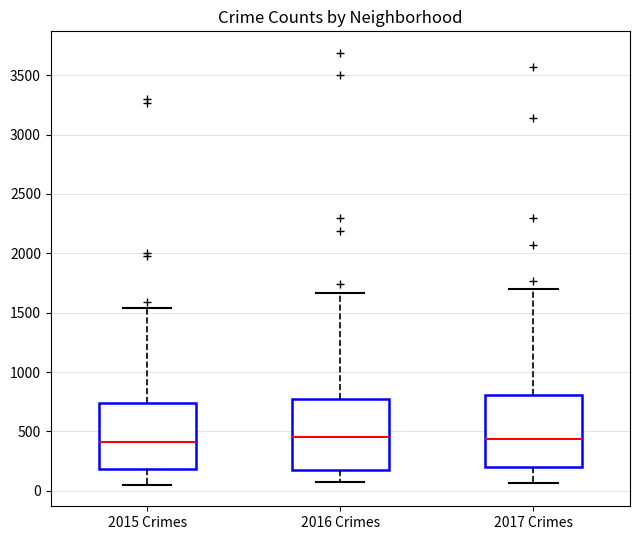

Reading left to right, read every box against the y-axis: the position of its median line, the range the box covers, and the ends of its whiskers. The values are not printed on the chart, so give them approximately, as read against the axis.

2015 Crimes: median 400, box 200 to 750, whiskers 50 to 1550
2016 Crimes: median 450, box 200 to 800, whiskers 50 to 1650
2017 Crimes: median 450, box 200 to 800, whiskers 50 to 1700